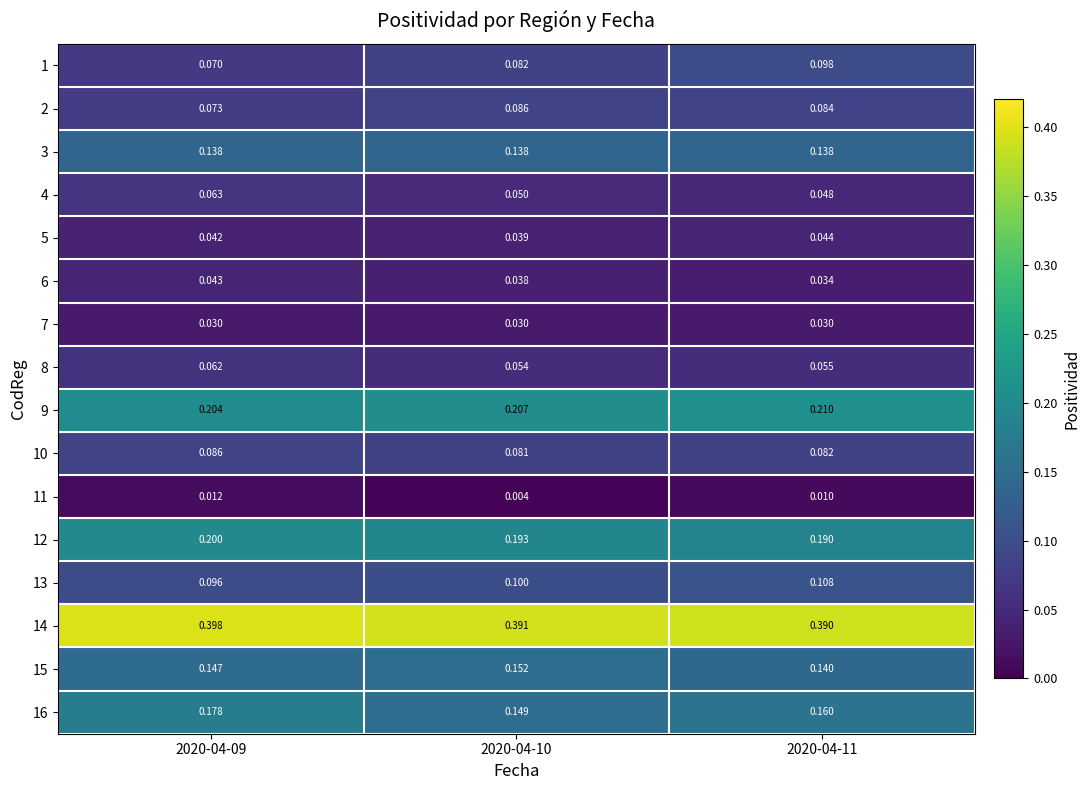

Is the value of 8 at 2020-04-09 greater than the value of 5 at 2020-04-10?

Yes